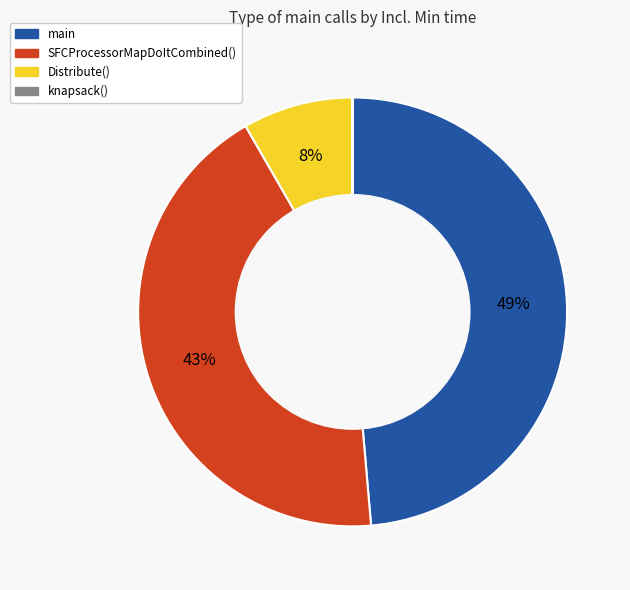

Is it true that Distribute() is 8% of the pie?

True